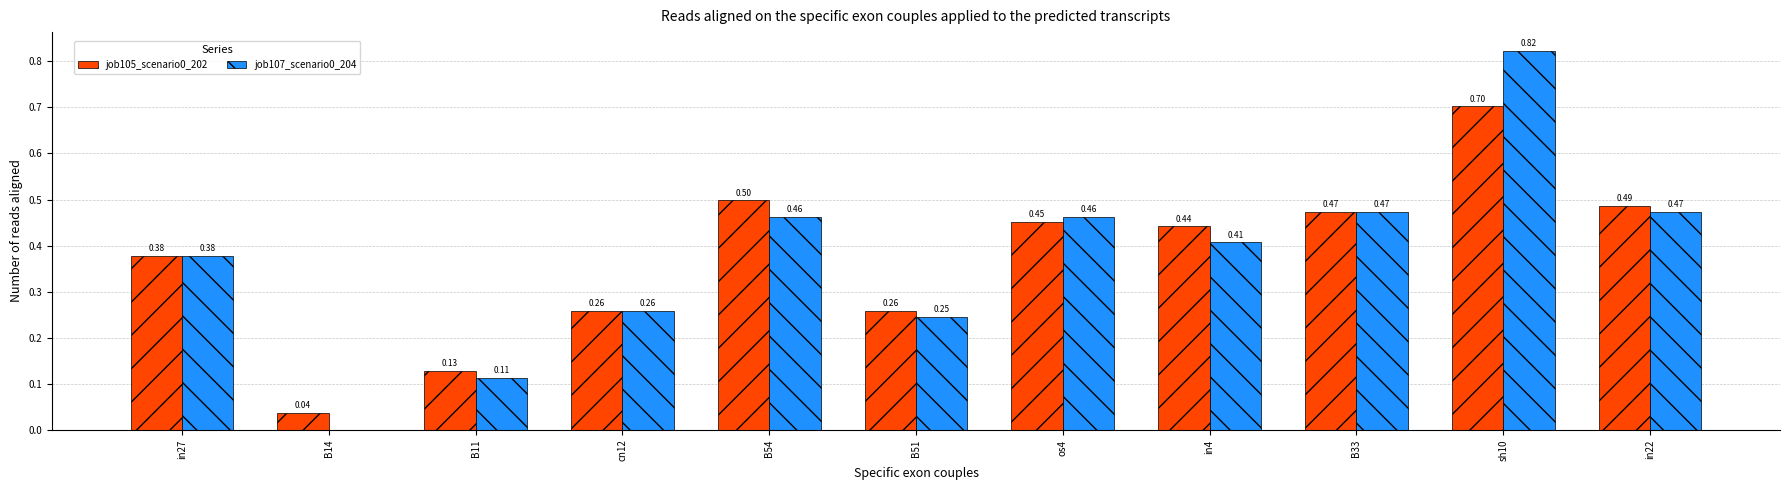

Does the chart contain stacked bars?

No